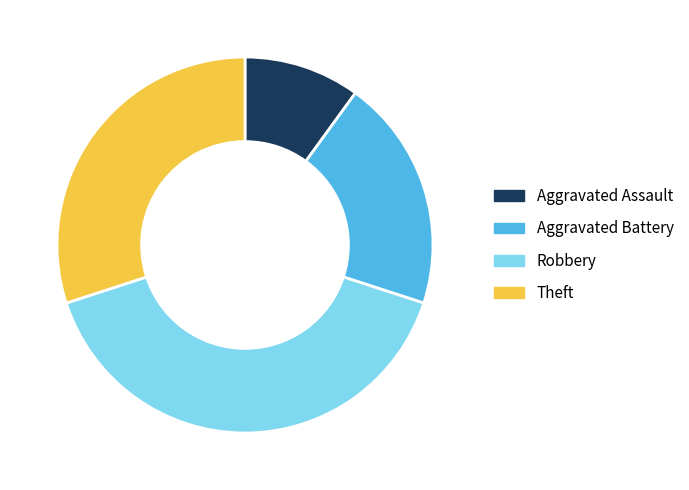

Which has a higher value, Theft or Aggravated Battery?

Theft